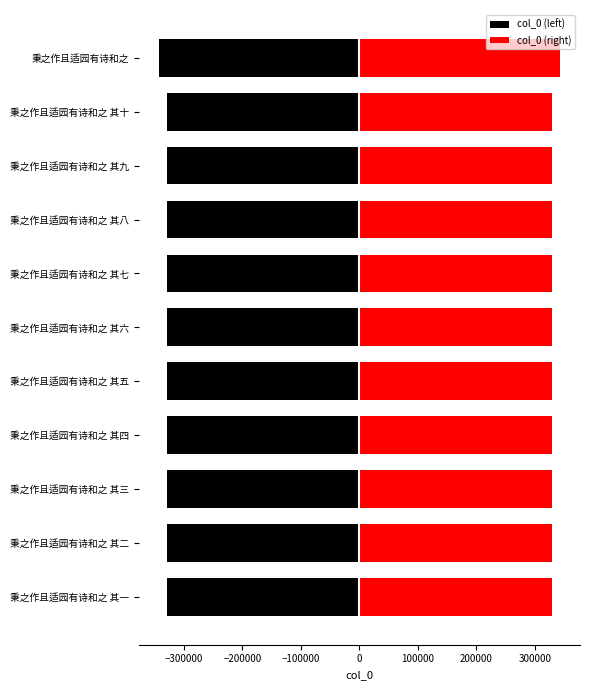

How many data points does each series have?

11